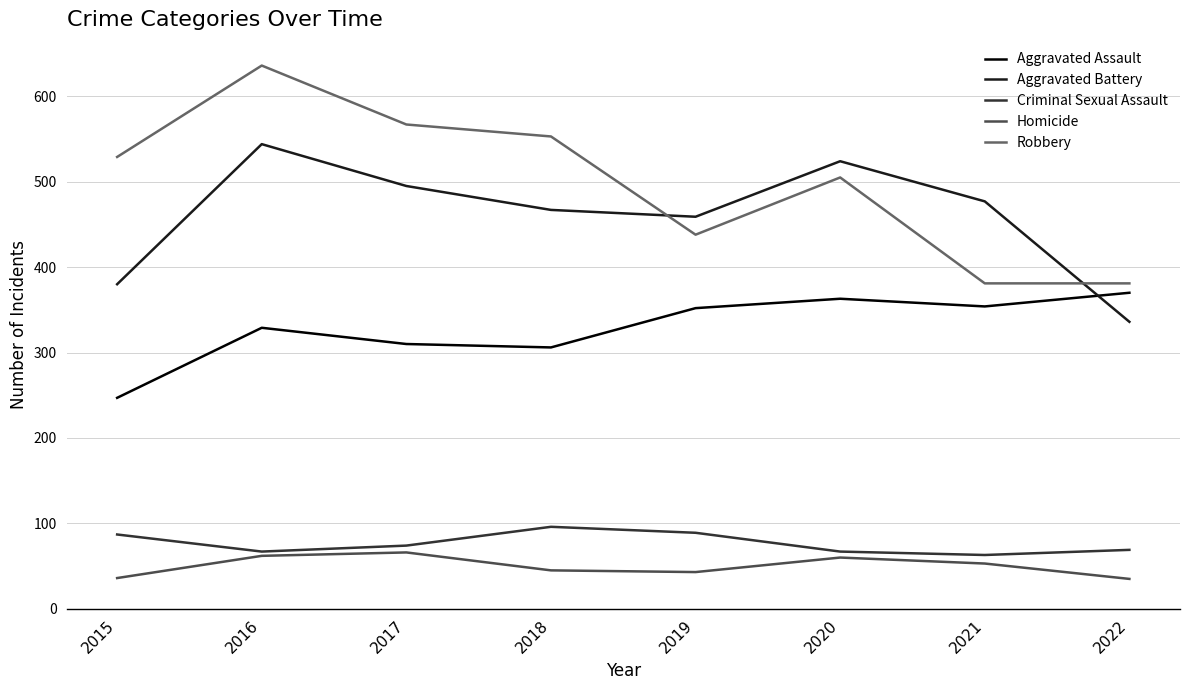

What is the total value across all series at 2022?

1191